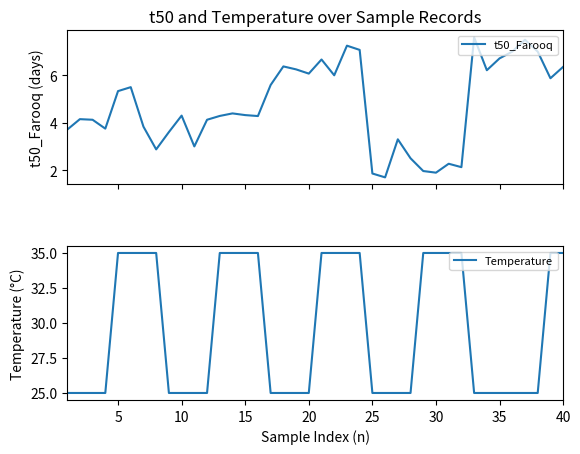

What is the highest value of the t50_Farooq series?

7.6